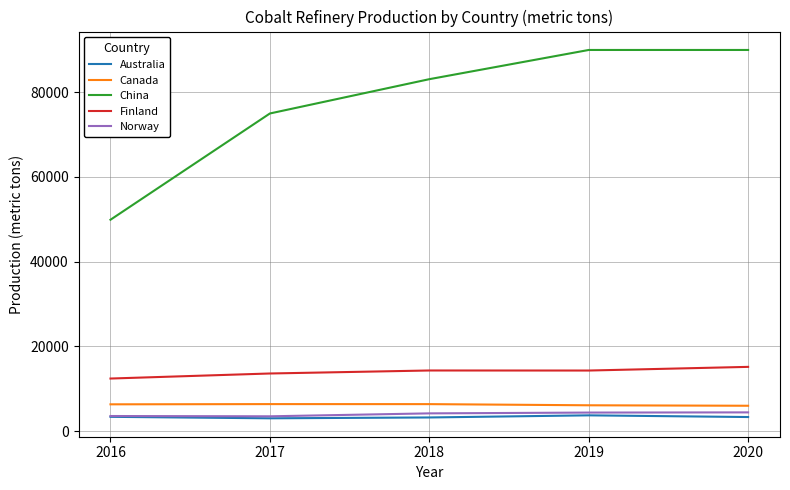

True or false: Canada and Finland cross at least once.

False